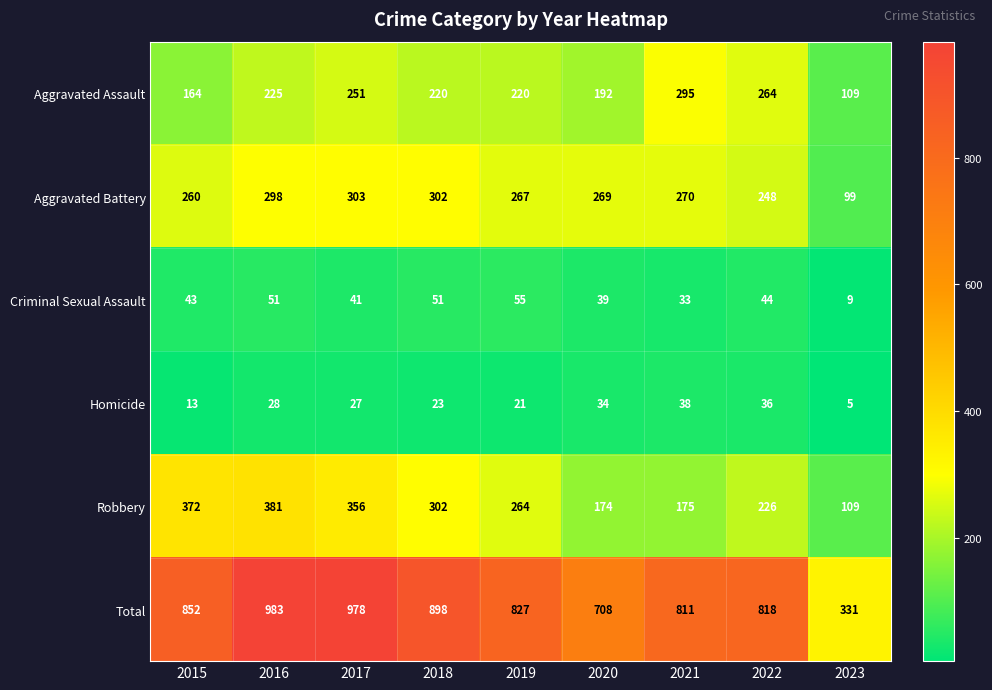

What is the average value of the Robbery series?

262